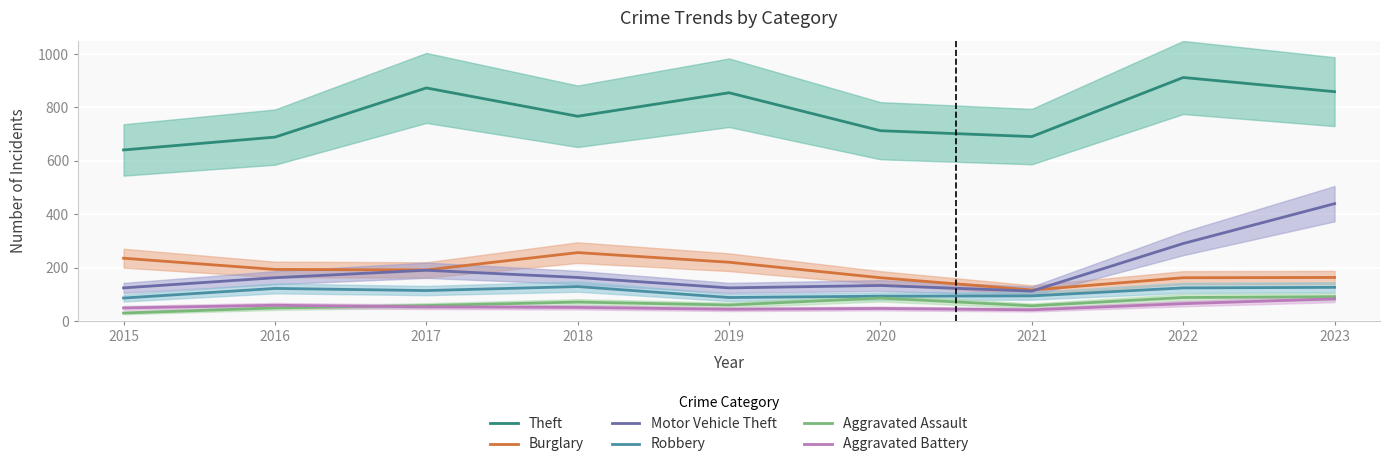

The value of Theft at 2016 is 986. True or false?

False